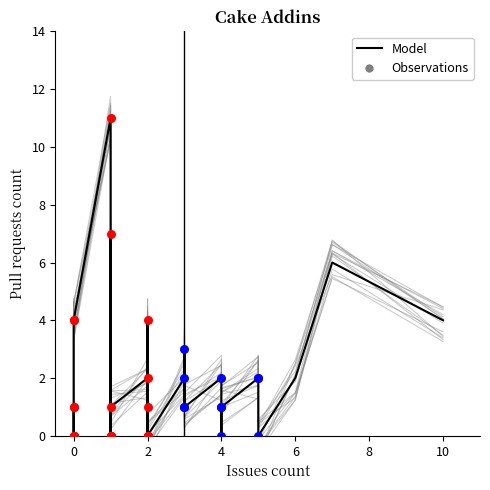

Which has a higher value, 1 or 2?

1